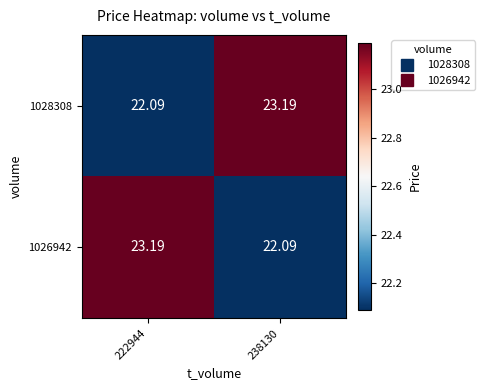

Is the value of 1028308 at 222944 greater than the value of 1026942 at 222944?

No